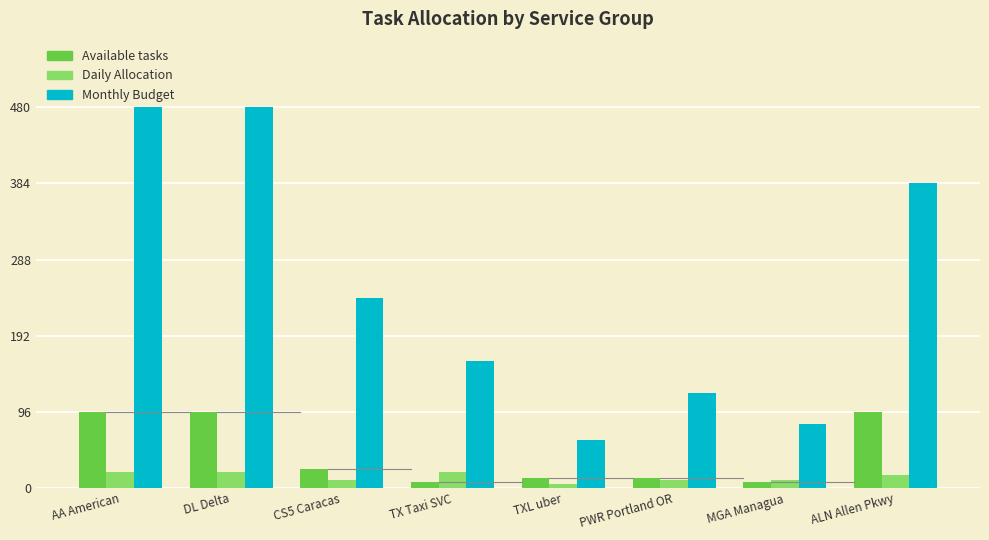

What value does the Monthly Budget series have at CS5 Caracas?

240